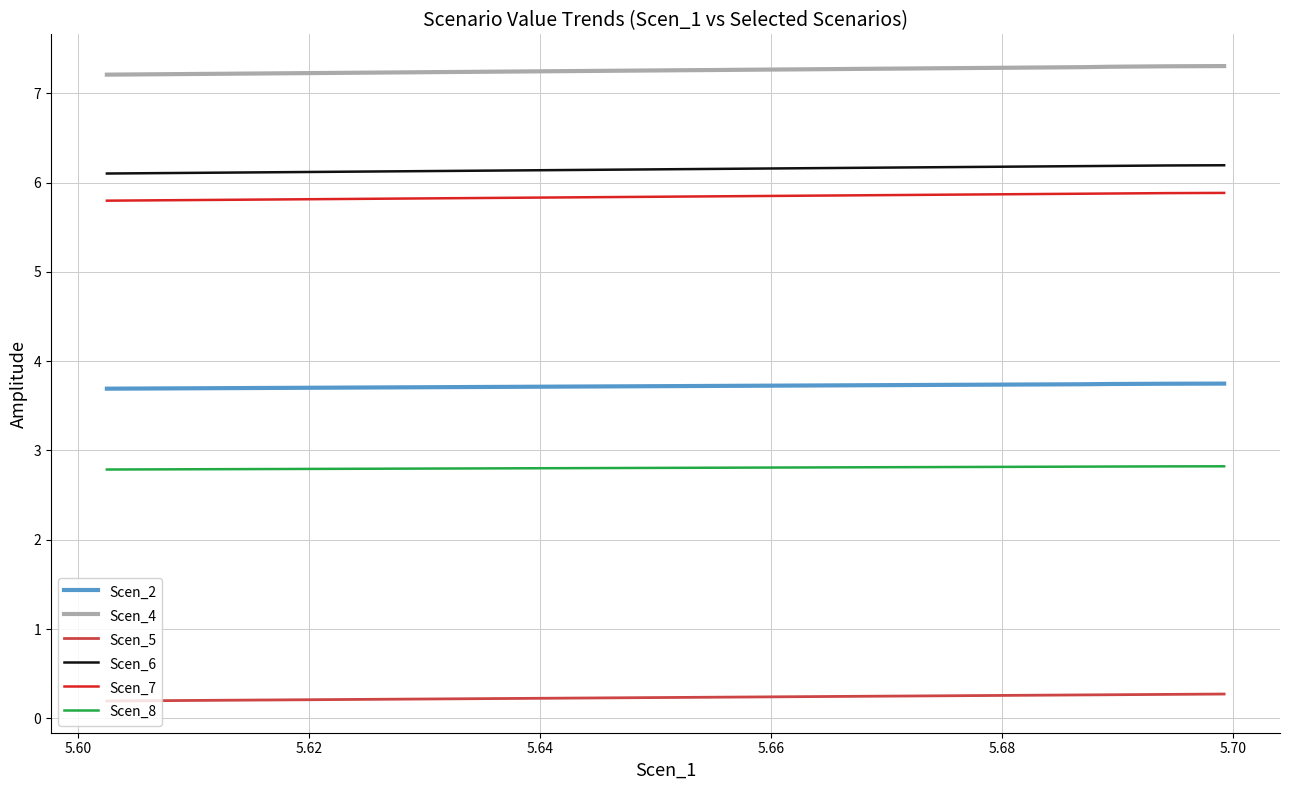

How many lines are shown in the chart?

6